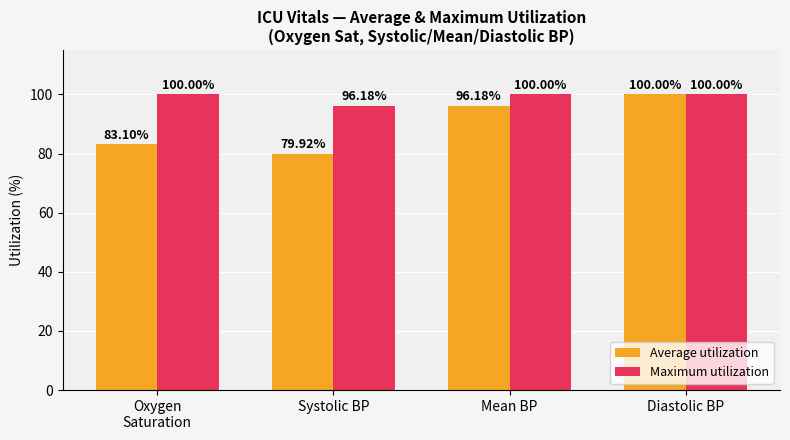

What is the label of the 2nd bar from the right?

Mean BP